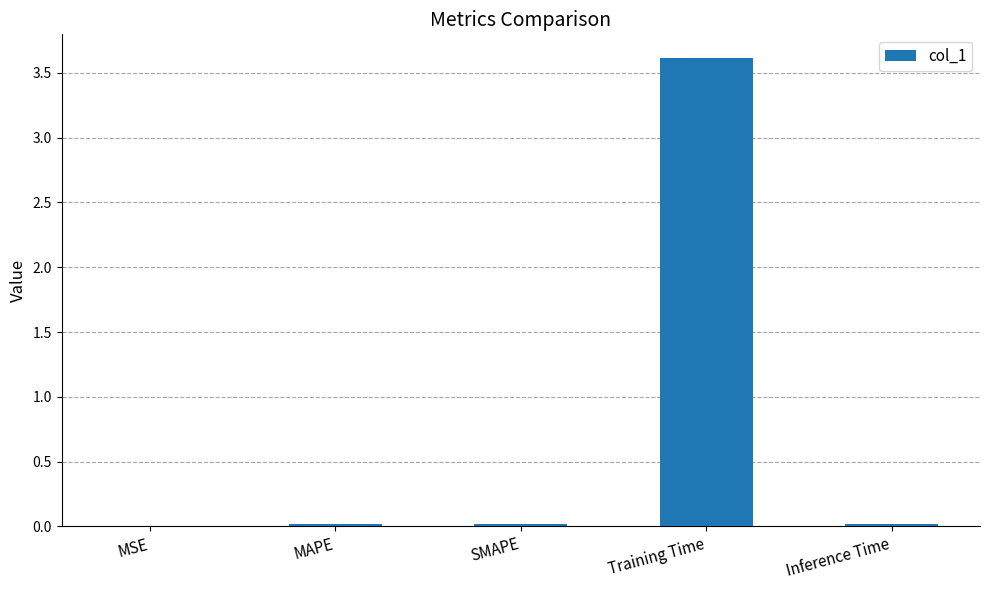

The chart shows a value of 0.0 at MSE. True or false?

True